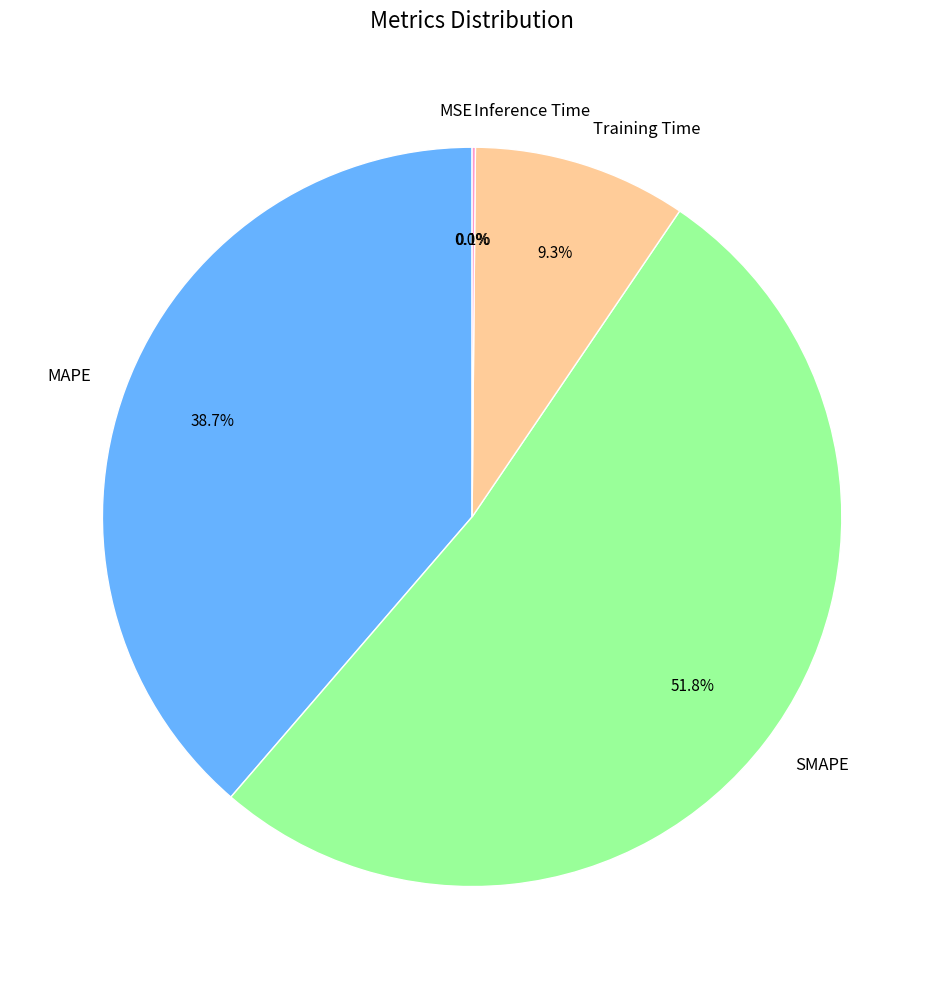

Which slice represents more than half of the pie?

SMAPE